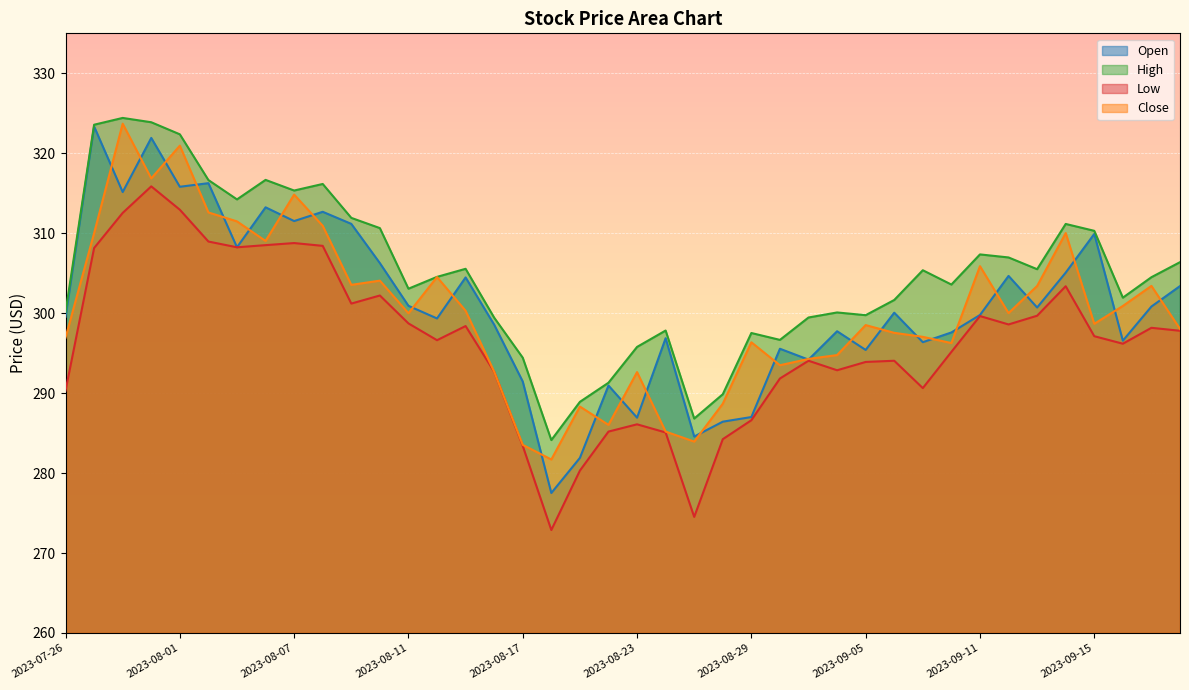

What is the label of the 34th point from the left?

2023-09-12